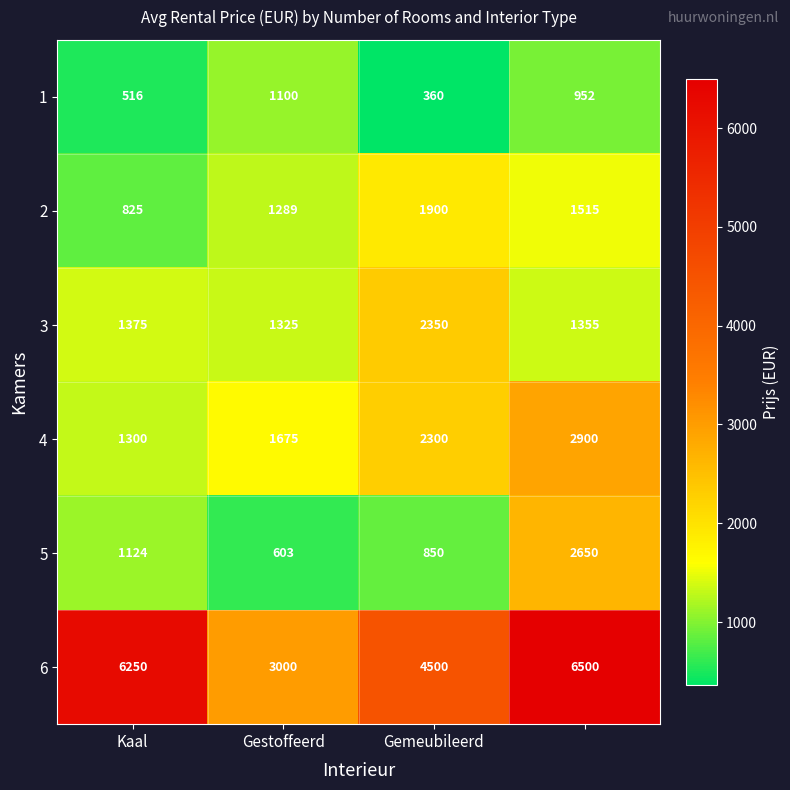

What is the difference between the maximum and minimum values in the 2 series?

1075